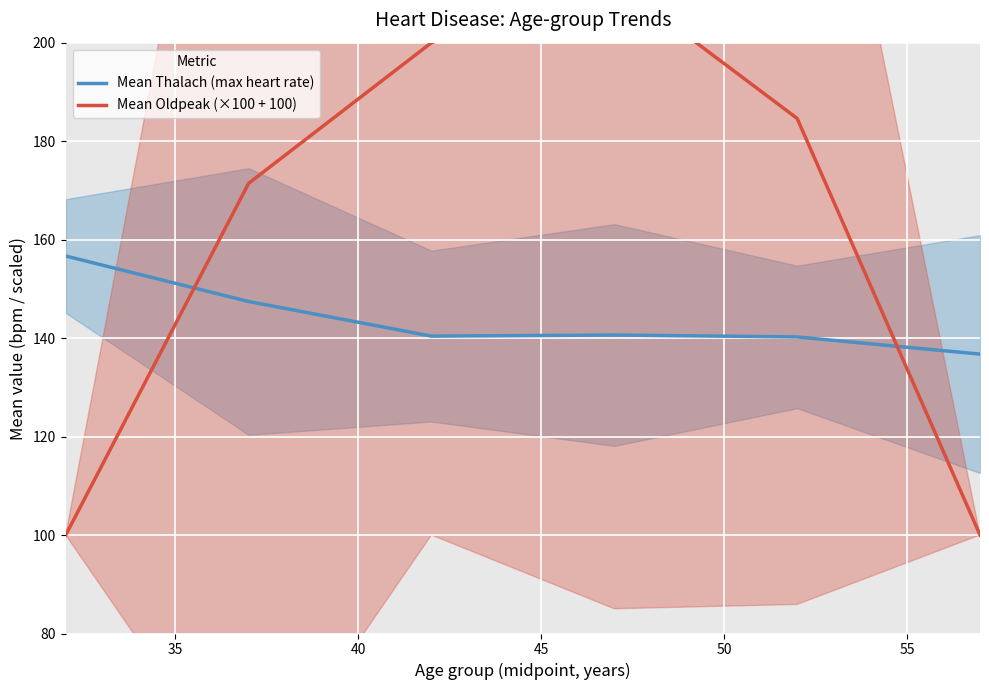

Is it true that Mean Thalach (max heart rate) equals 136.8 at 55?

True